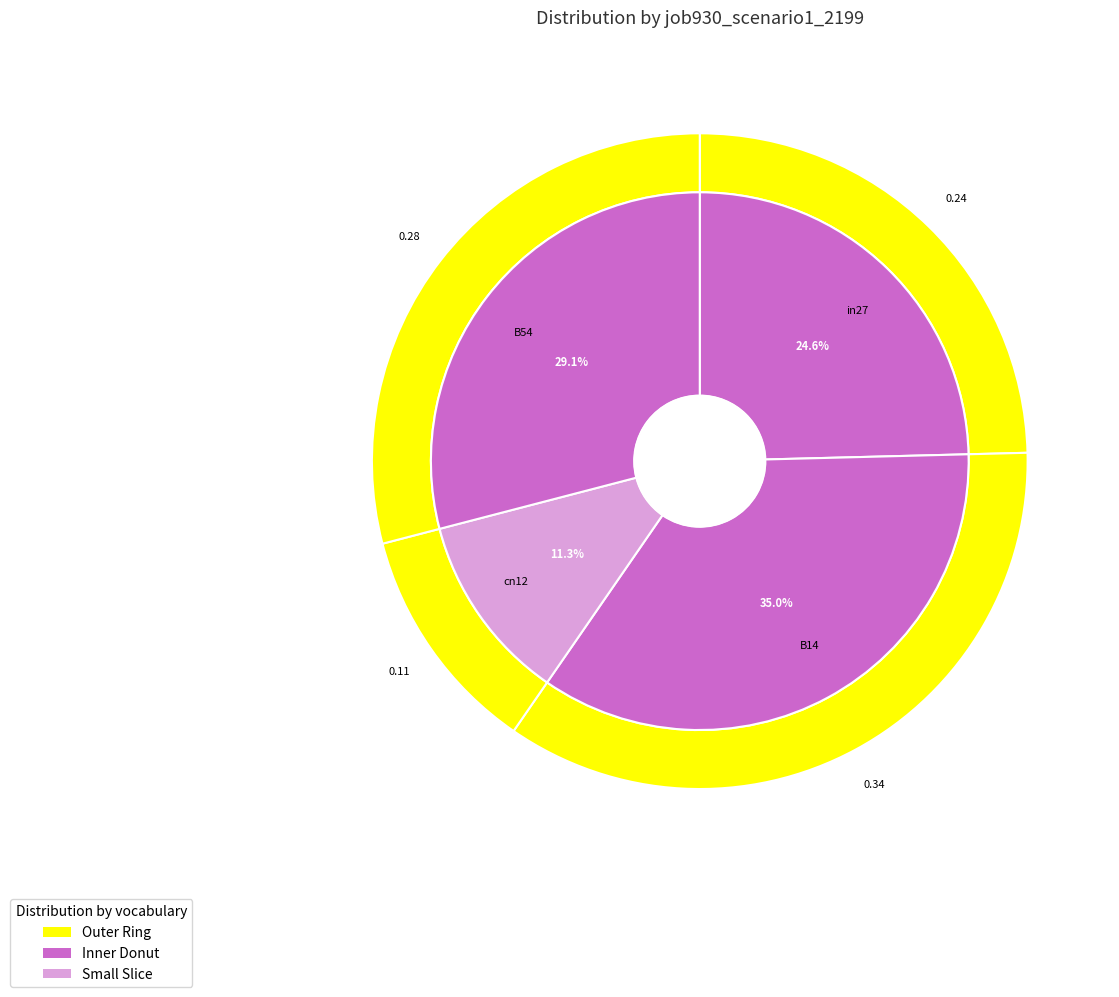

True or false: B11 accounts for 0% of the total.

True